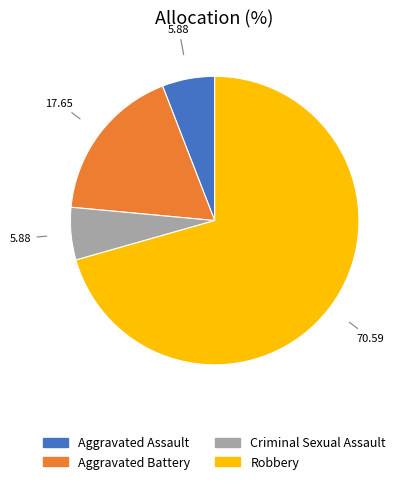

Is there any slice that represents more than half of the pie?

Yes